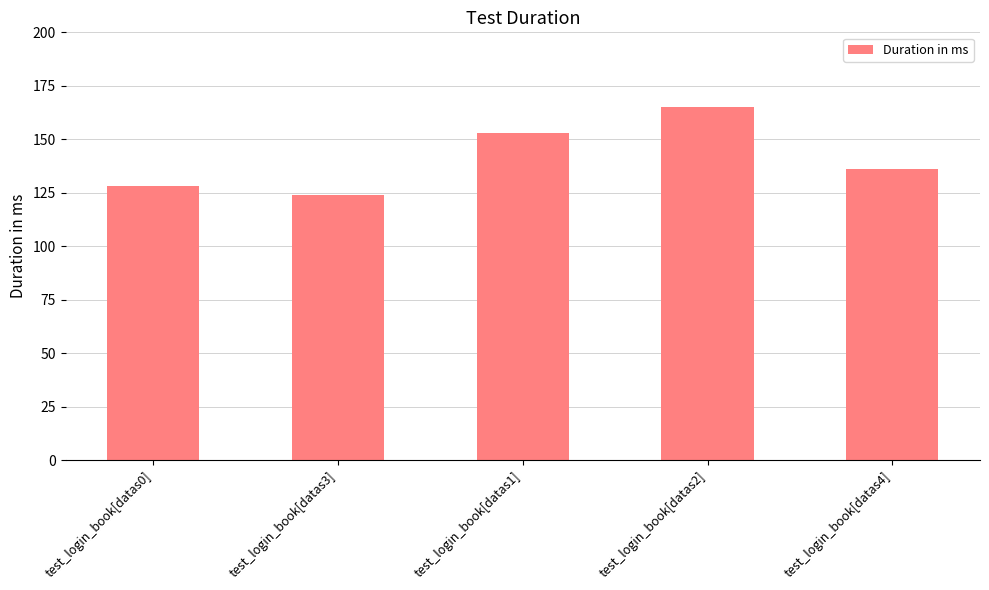

Which category has the highest value across all series?

test_login_book[datas2]